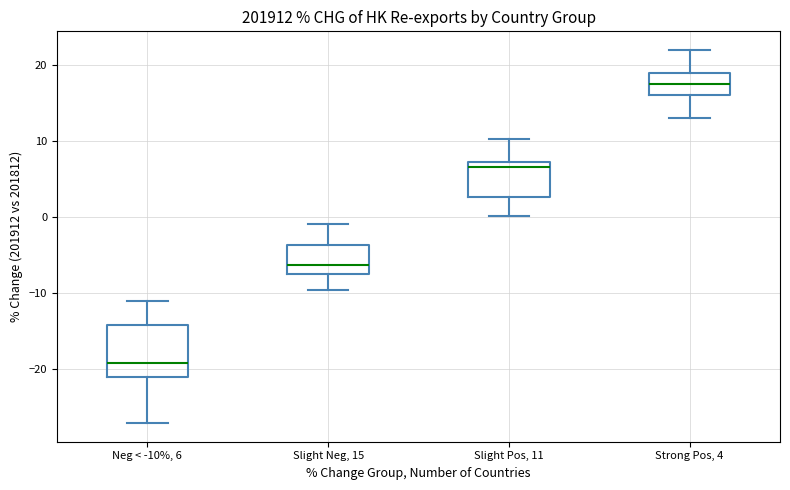

Comparing the boxes themselves (not the whiskers), which one is the tallest?

Neg < -10%, 6